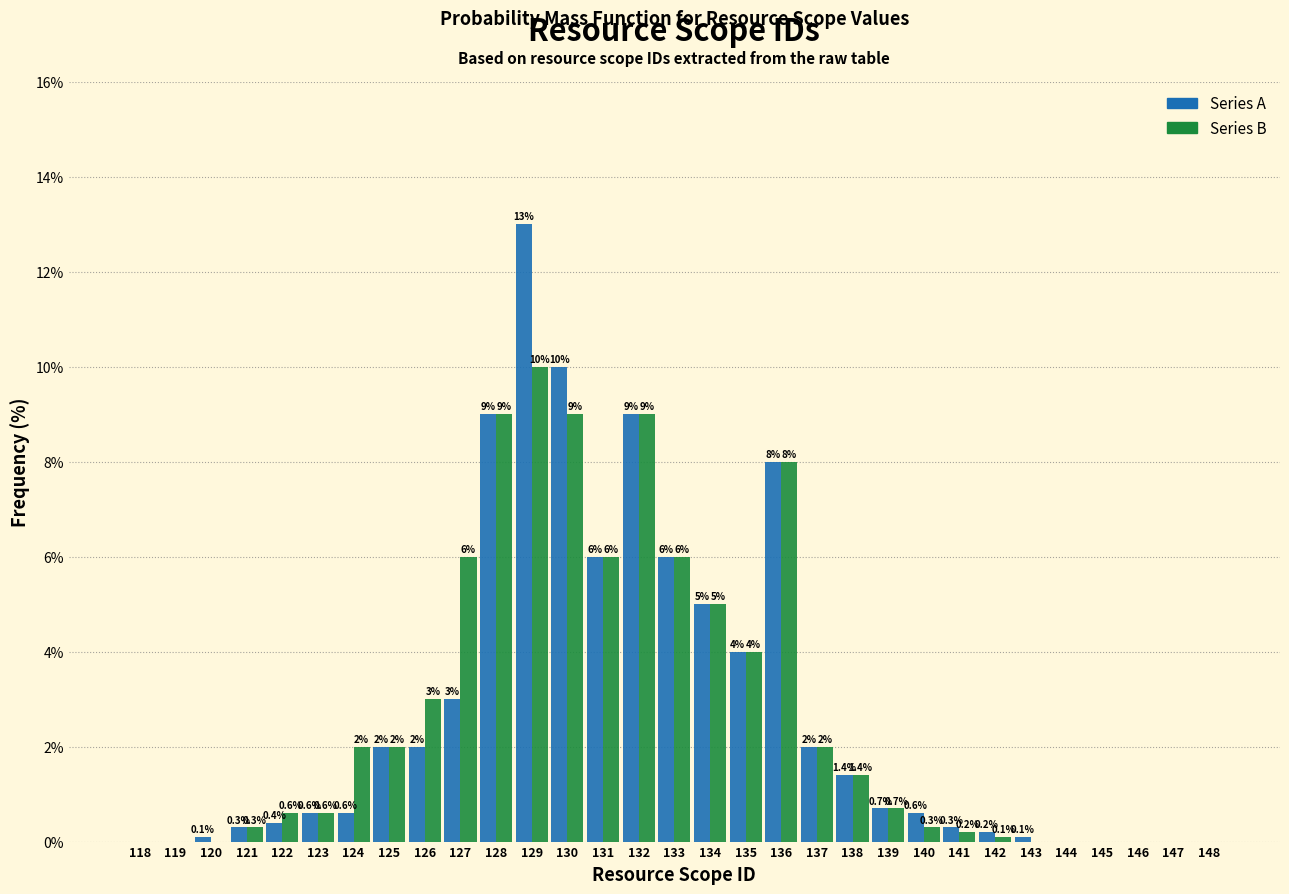

Reading left to right, extract all data points from this chart.

Series A: 118=0.0	119=0.0	120=0.1	121=0.3	122=0.4	123=0.6	124=0.6	125=2.0	126=2.0	127=3.0	128=9.0	129=13.0	130=10.0	131=6.0	132=9.0	133=6.0	134=5.0	135=4.0	136=8.0	137=2.0	138=1.4	139=0.7	140=0.6	141=0.3	142=0.2	143=0.1	144=0.0	145=0.0	146=0.0	147=0.0	148=0.0
Series B: 118=0.0	119=0.0	120=0.0	121=0.3	122=0.6	123=0.6	124=2.0	125=2.0	126=3.0	127=6.0	128=9.0	129=10.0	130=9.0	131=6.0	132=9.0	133=6.0	134=5.0	135=4.0	136=8.0	137=2.0	138=1.4	139=0.7	140=0.3	141=0.2	142=0.1	143=0.0	144=0.0	145=0.0	146=0.0	147=0.0	148=0.0